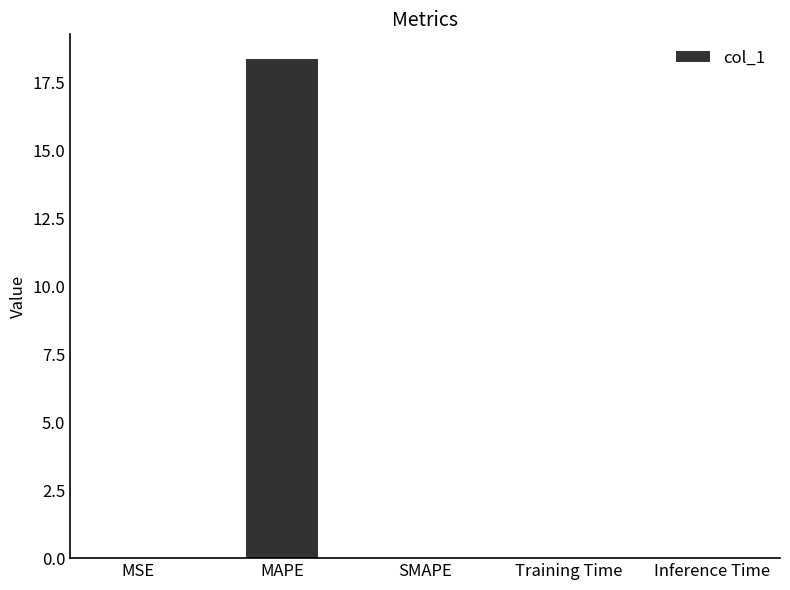

Are the bars horizontal?

No